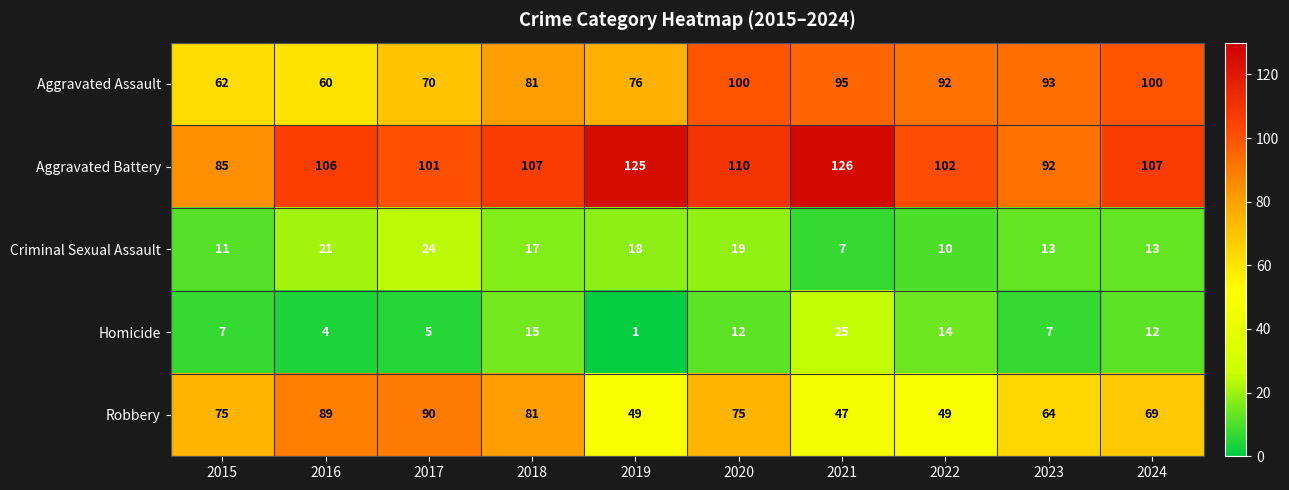

What is the average value of the Homicide series?

10